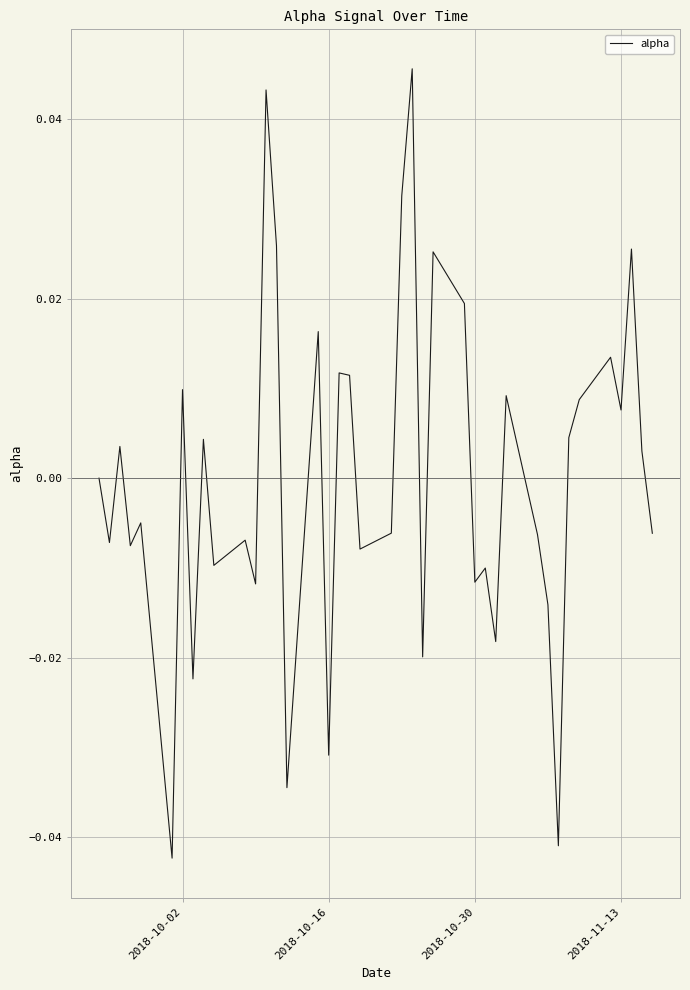

Is this an area chart (filled region under the line)?

No